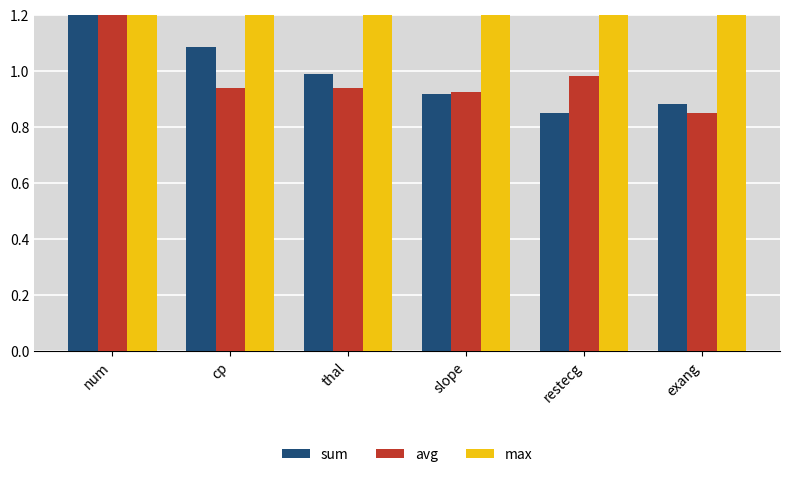

Which has a higher value, restecg or num?

num